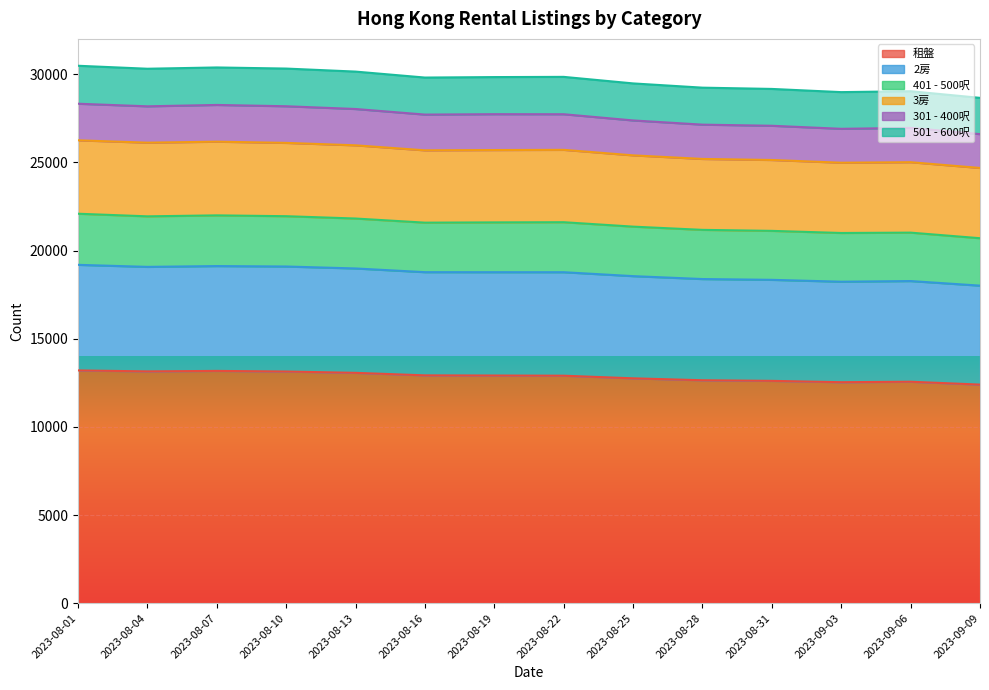

The value of 租盤 at 2023-08-28 is 12643. True or false?

True